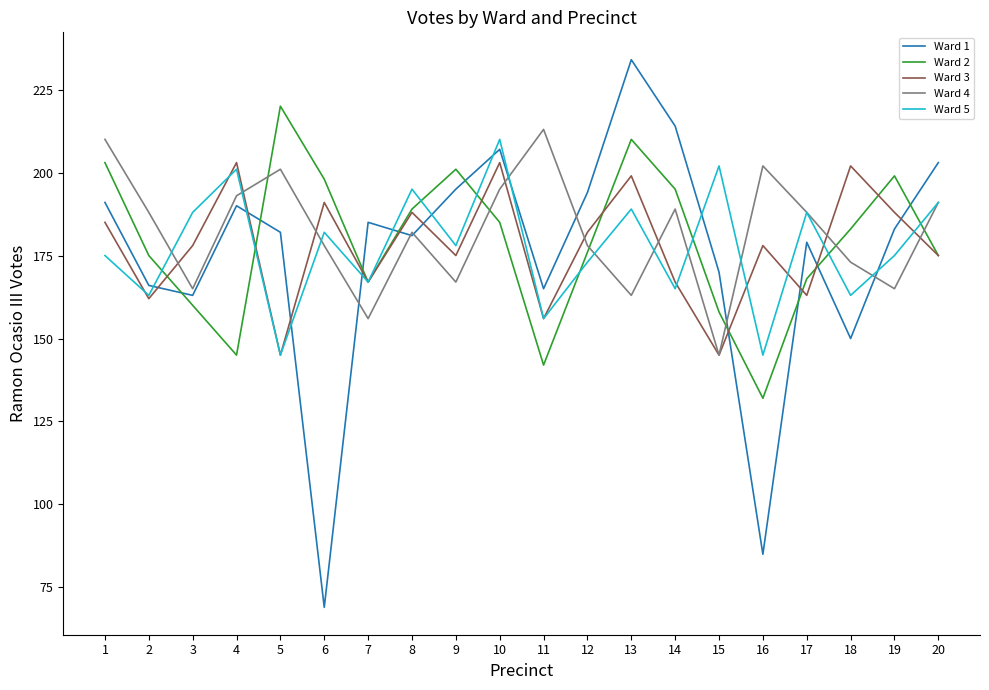

Which series ends up on top after the final intersection of Ward 4 and Ward 2?

Ward 4